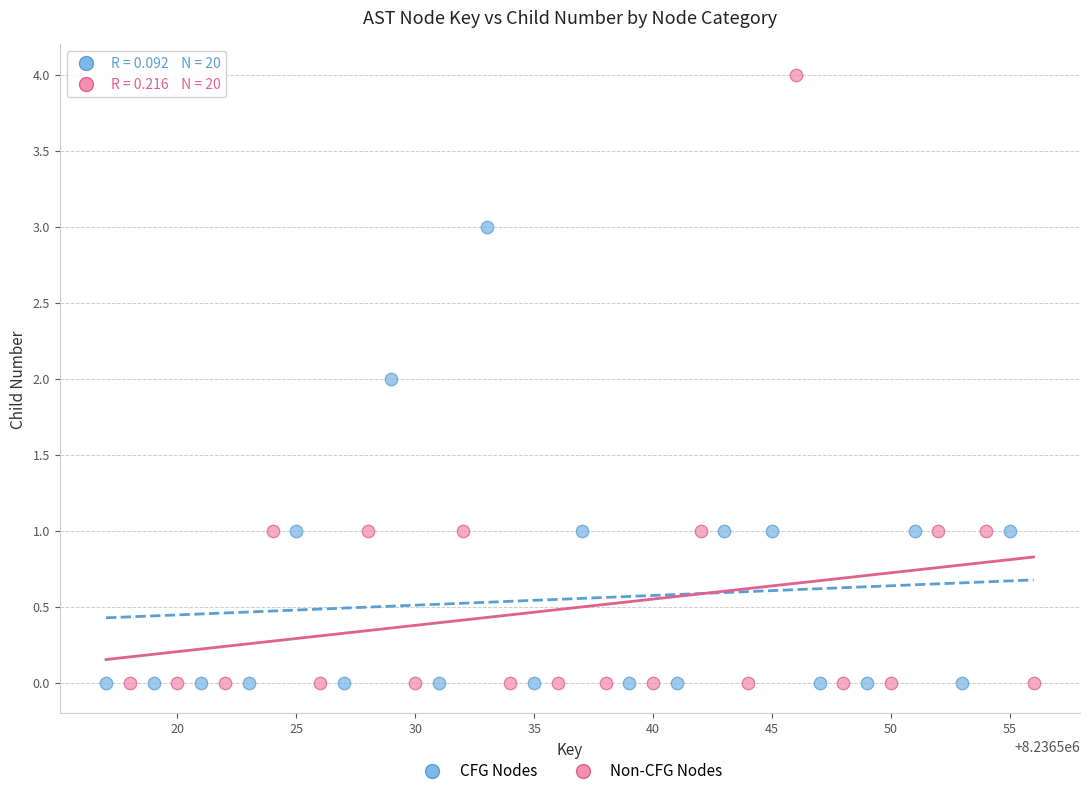

Which series contains the highest Y value?

Non-CFG Nodes